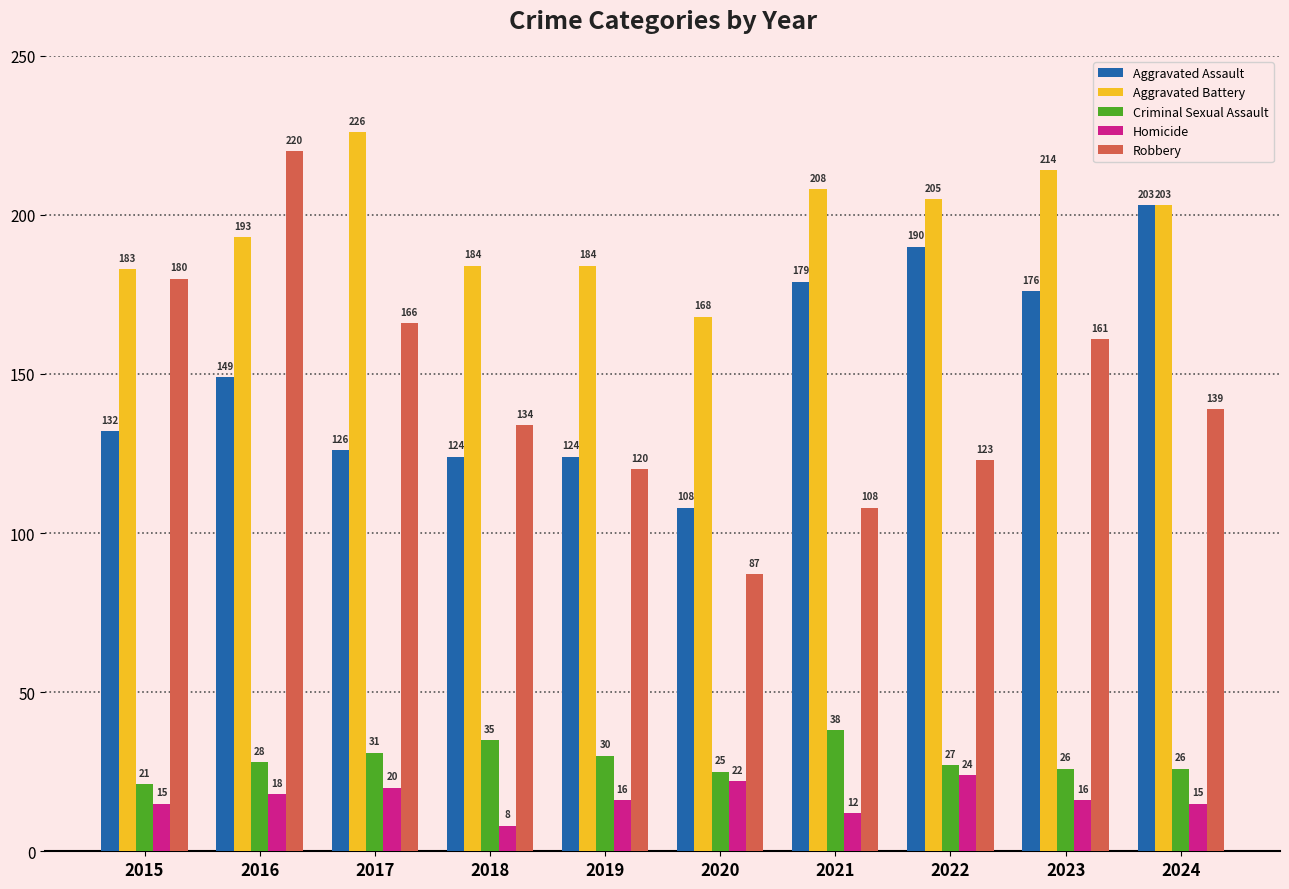

Reading left to right, transcribe all the data shown in this chart.

Aggravated Assault: 132	149	126	124	124	108	179	190	176	203
Aggravated Battery: 183	193	226	184	184	168	208	205	214	203
Criminal Sexual Assault: 21	28	31	35	30	25	38	27	26	26
Homicide: 15	18	20	8	16	22	12	24	16	15
Robbery: 180	220	166	134	120	87	108	123	161	139